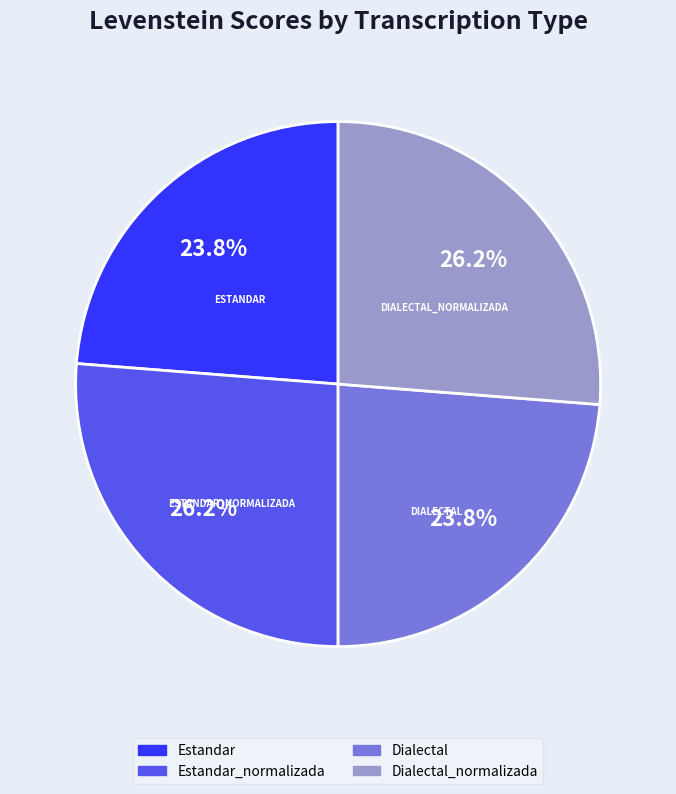

How much of the chart is everything except Dialectal_normalizada?

73.8%